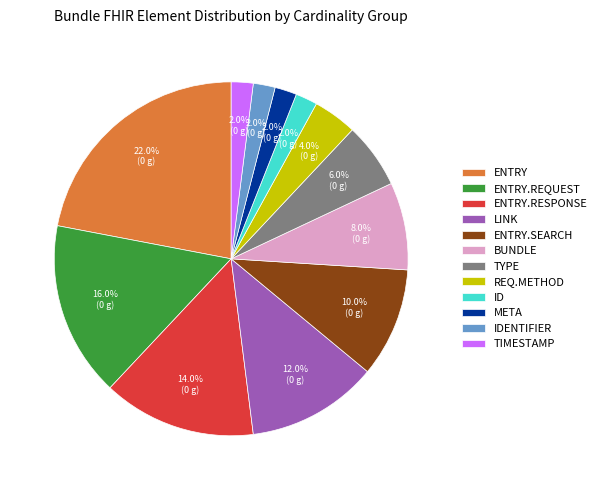

Approximately how many times larger is the value at BUNDLE compared to TYPE?

1.3